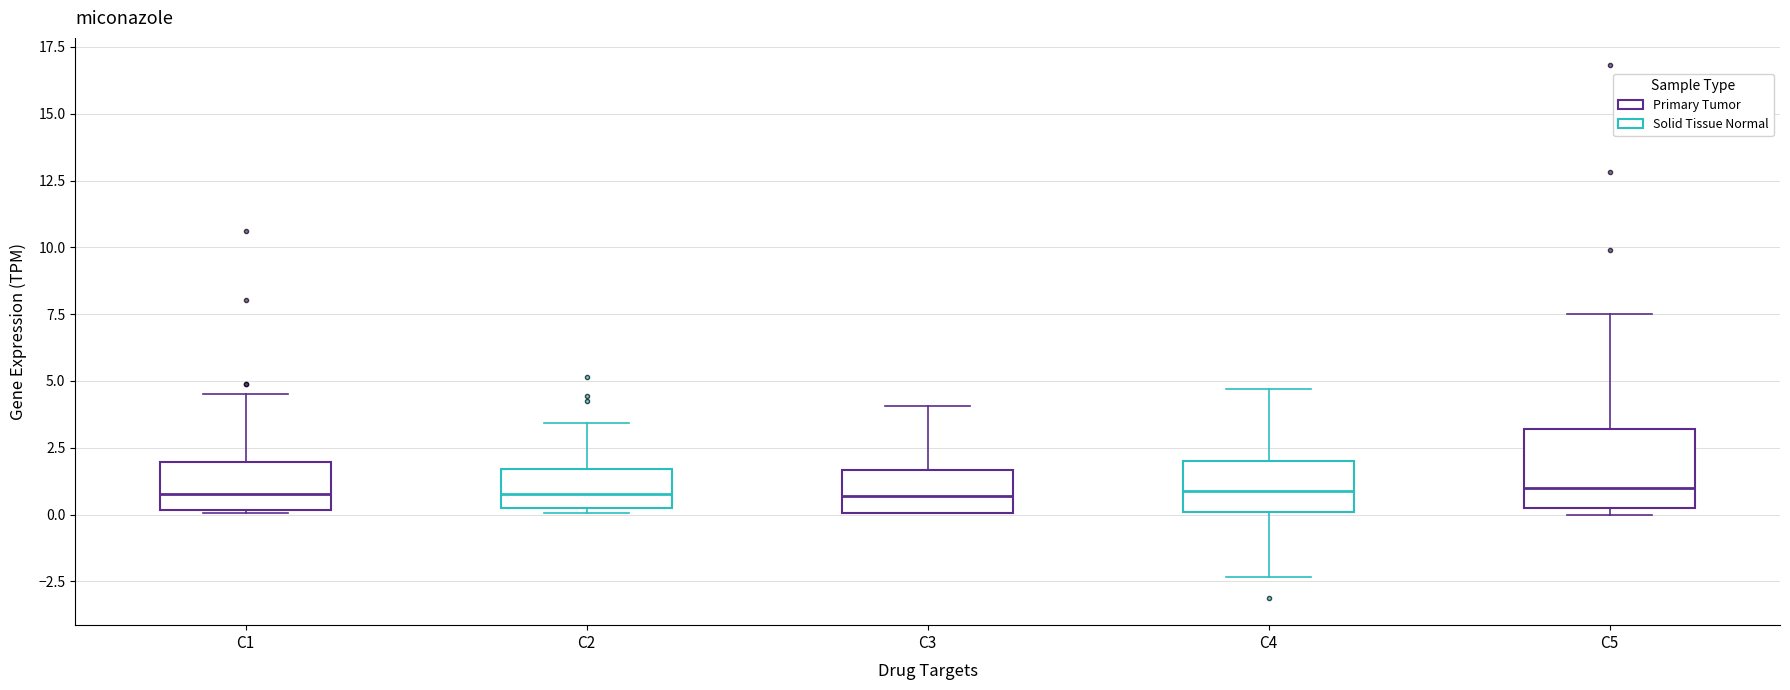

Reading left to right, read every box against the y-axis: the position of its median line, the range the box covers, and the ends of its whiskers. The values are not printed on the chart, so give them approximately, as read against the axis.

C1: median 1.0, box 0.0 to 2.0, whiskers 0.0 to 4.5
C2: median 1.0, box 0.0 to 1.5, whiskers 0.0 (just below the box's lower edge) to 3.5
C3: median 0.5, box 0.0 to 1.5, whiskers 0.0 to 4.0
C4: median 1.0, box 0.0 to 2.0, whiskers -2.5 to 4.5
C5: median 1.0, box 0.0 to 3.0, whiskers 0.0 (just below the box's lower edge) to 7.5